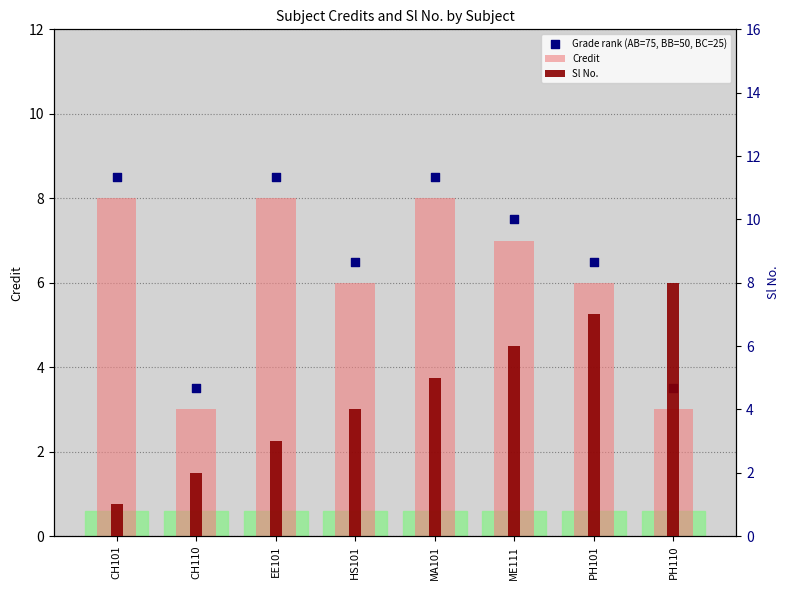

Which series has the largest total across all categories?

Grade rank (AB=75, BB=50, BC=25)